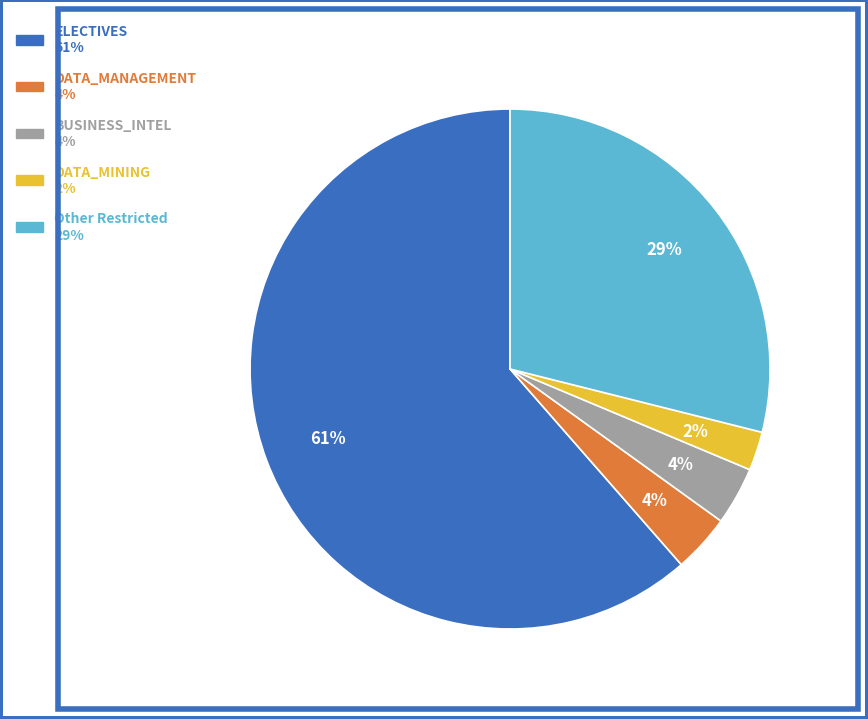

Is there any slice that represents more than half of the pie?

Yes